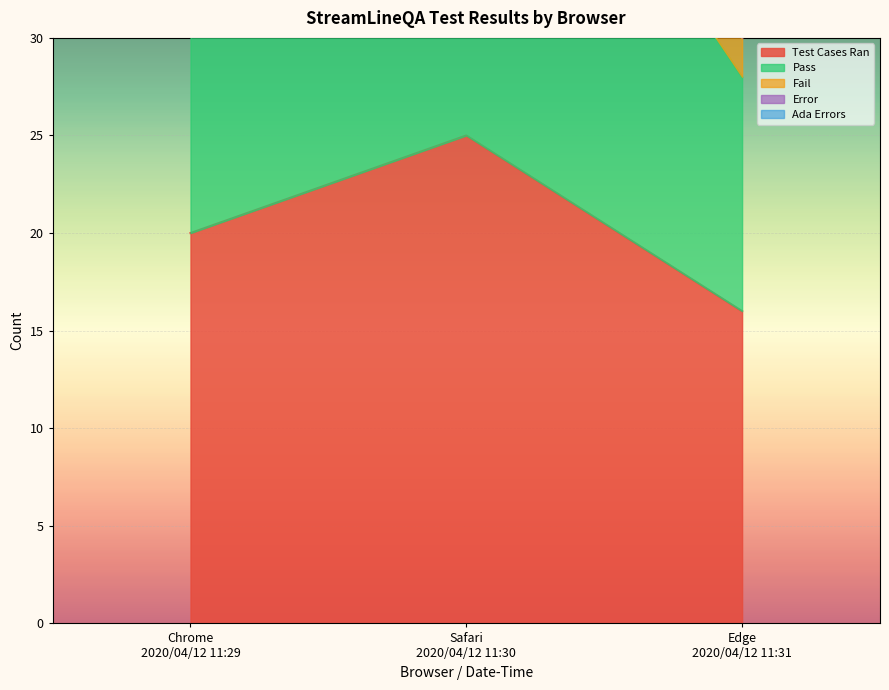

The value of Fail at Chrome
2020/04/12 11:29 is 13. True or false?

False